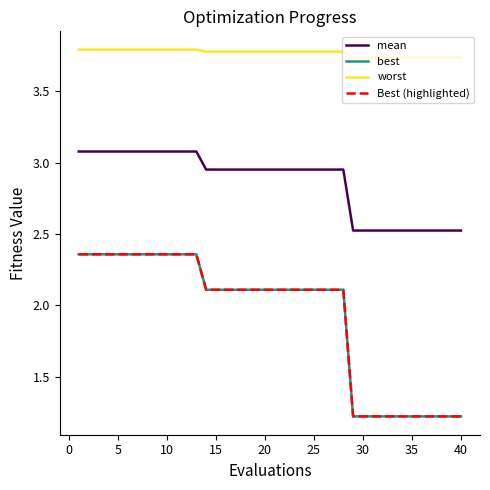

True or false: worst and mean intersect in this chart.

False